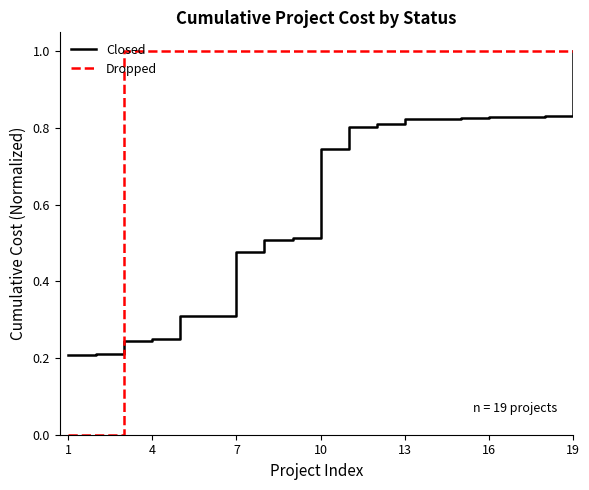

List the series in order of their overall mean, highest first.

Dropped, Closed